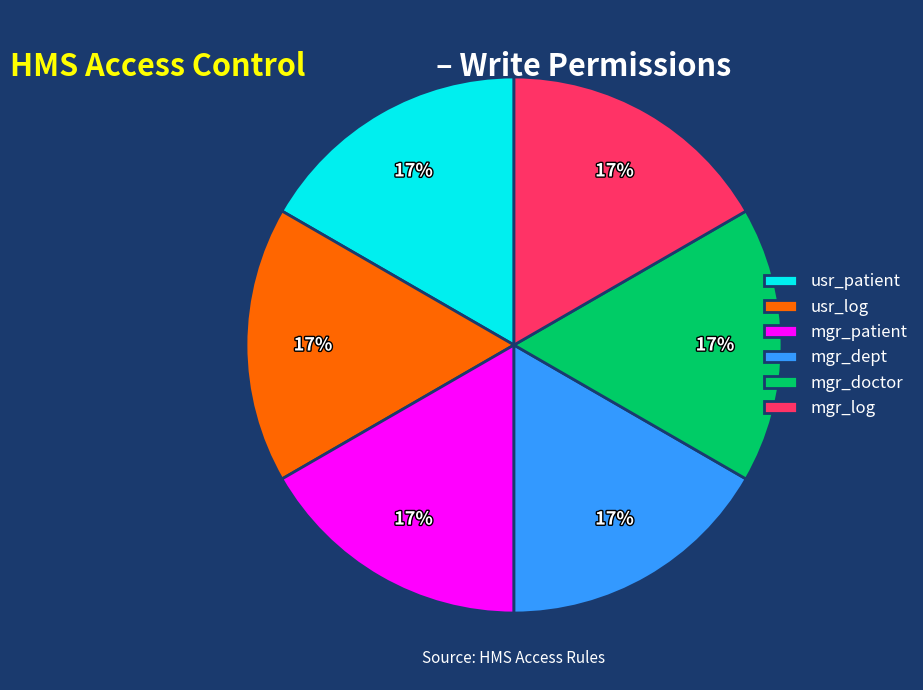

Does usr_log account for over 50% of the chart?

No